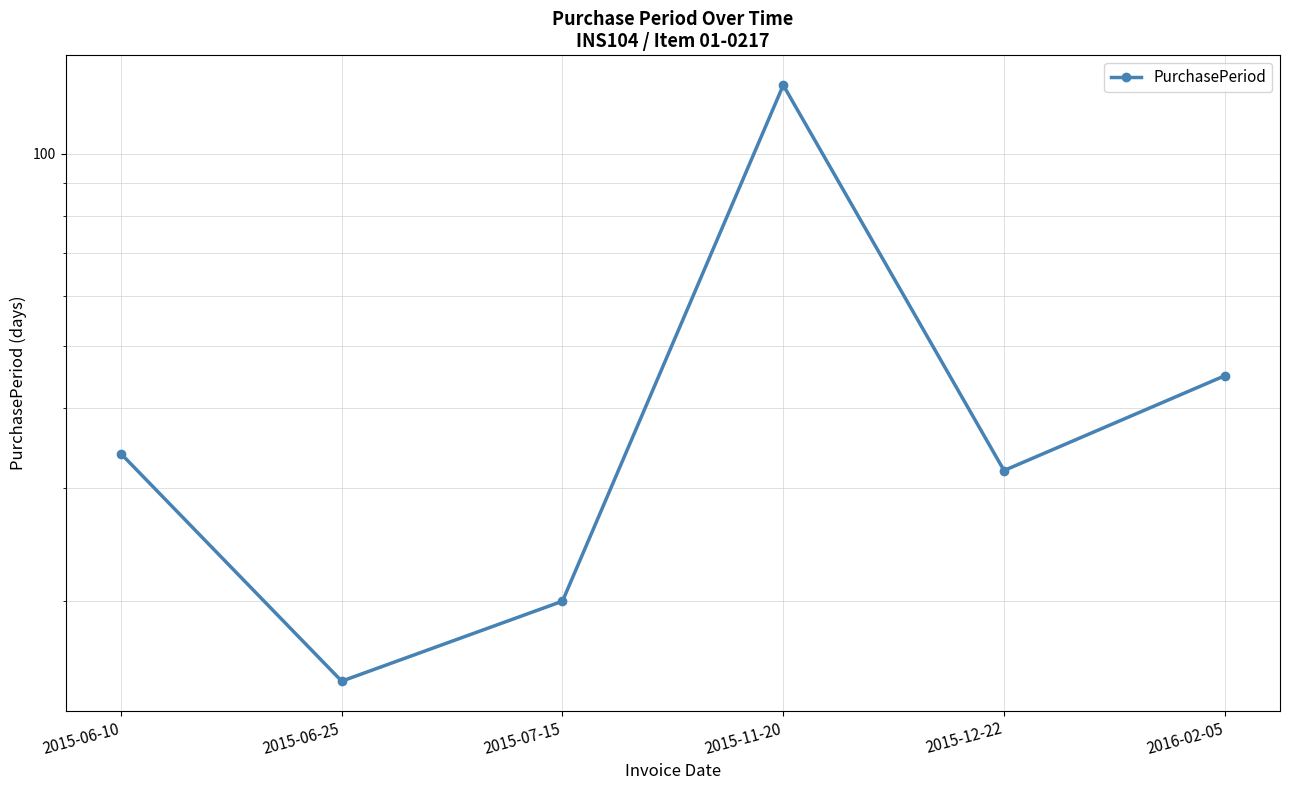

What is the change in value from 2015-06-25 to 2015-12-22?

+17